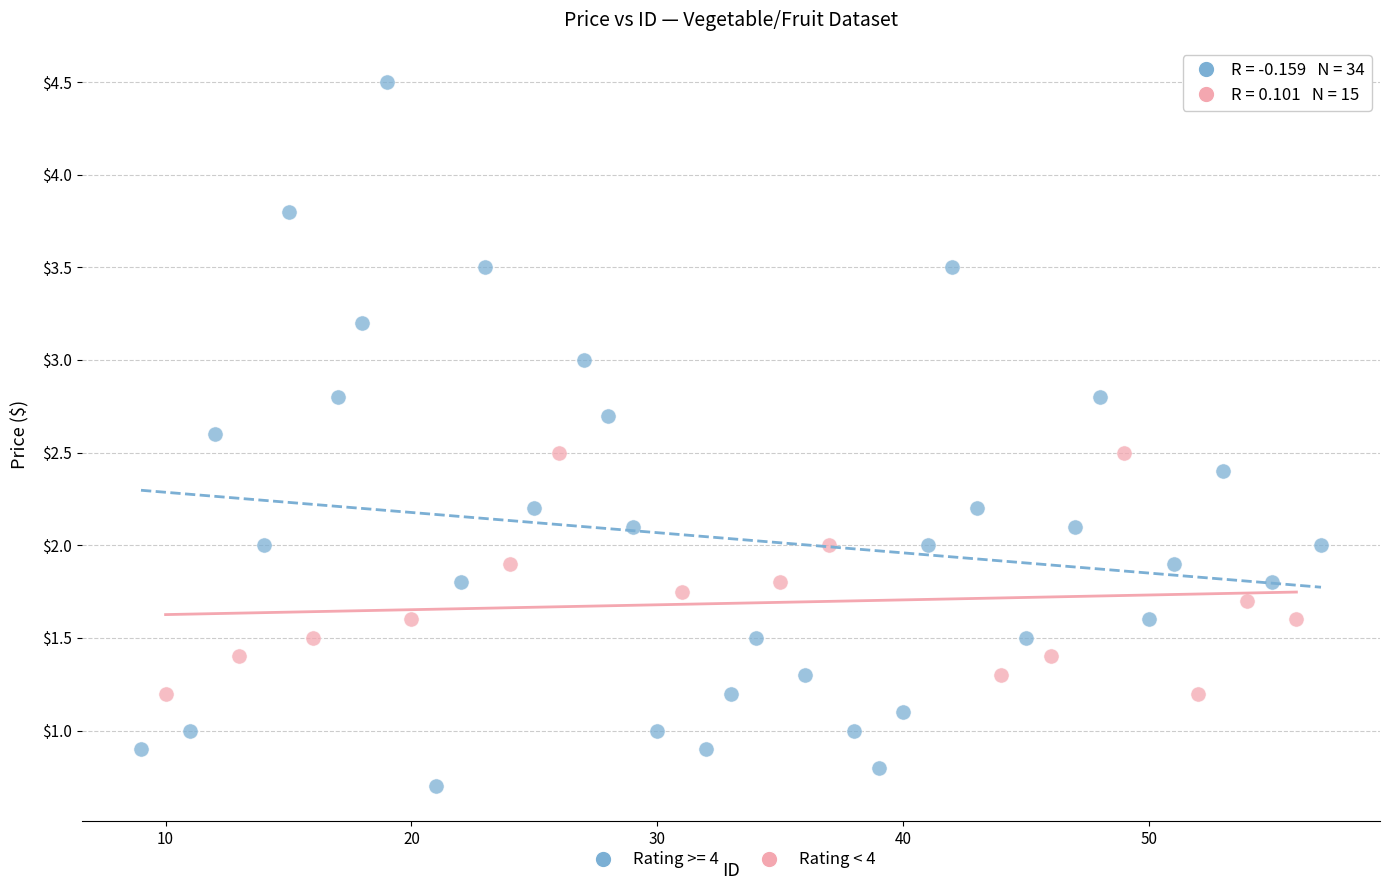

Which series contains the lowest Y value?

Rating >= 4